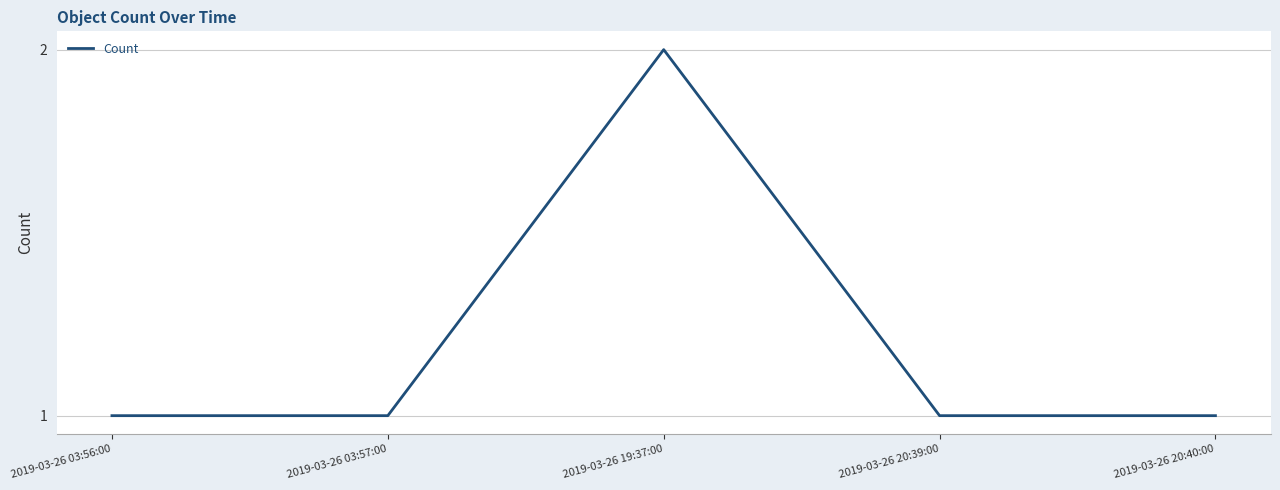

Reading right to left, list all the values displayed in this chart.

2019-03-26 20:40:00=1	2019-03-26 20:39:00=1	2019-03-26 19:37:00=2	2019-03-26 03:57:00=1	2019-03-26 03:56:00=1